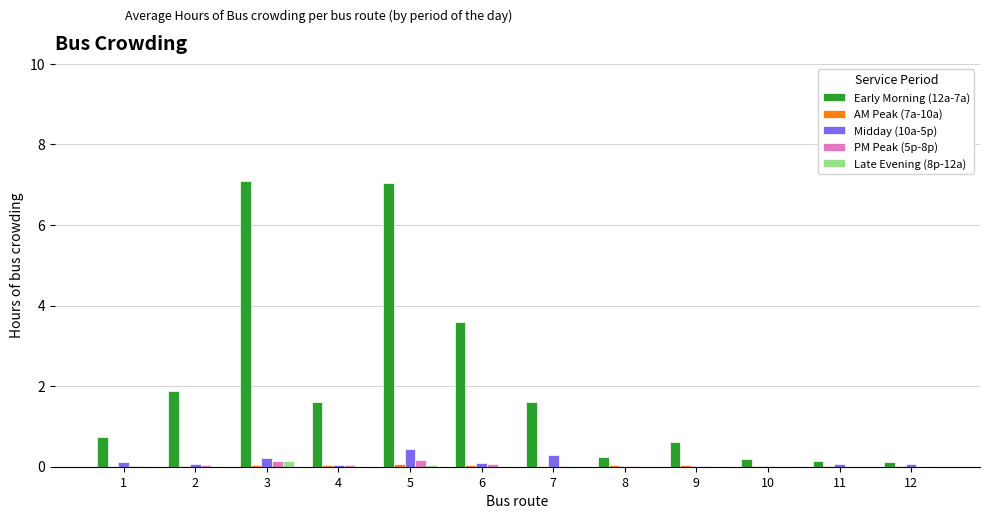

Which series has the largest range (max minus min)?

Early Morning (12a-7a)